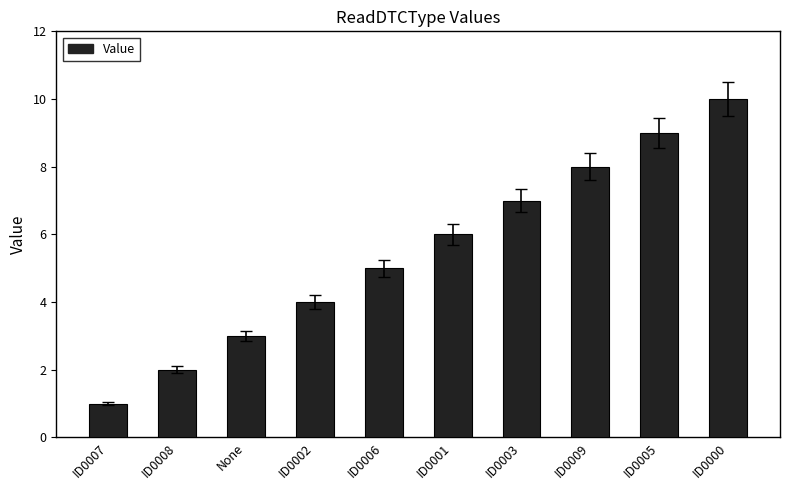

Does the chart contain any negative values?

No